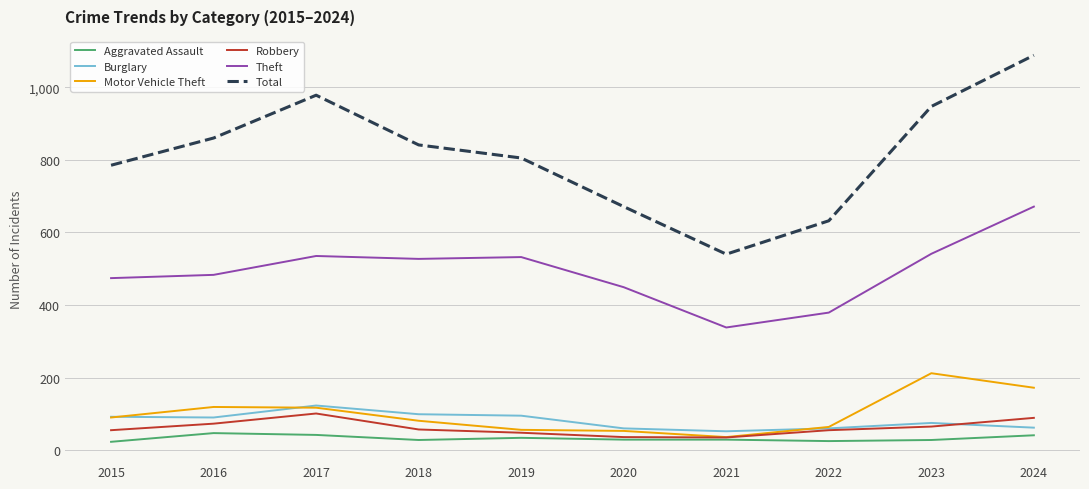

Which label corresponds to the largest value in the chart?

2024